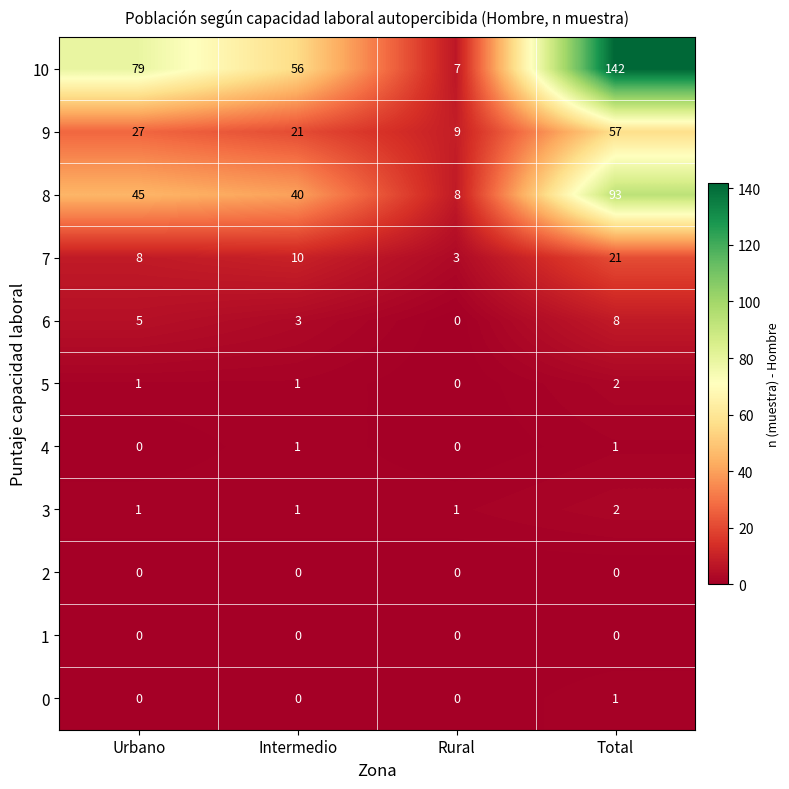

Count the number of categories in the chart.

4